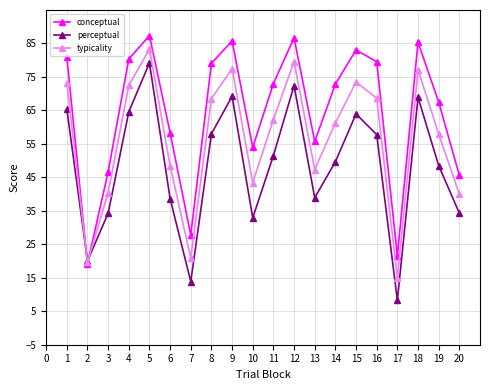

At 3, list the series in order from smallest to largest.

perceptual, typicality, conceptual